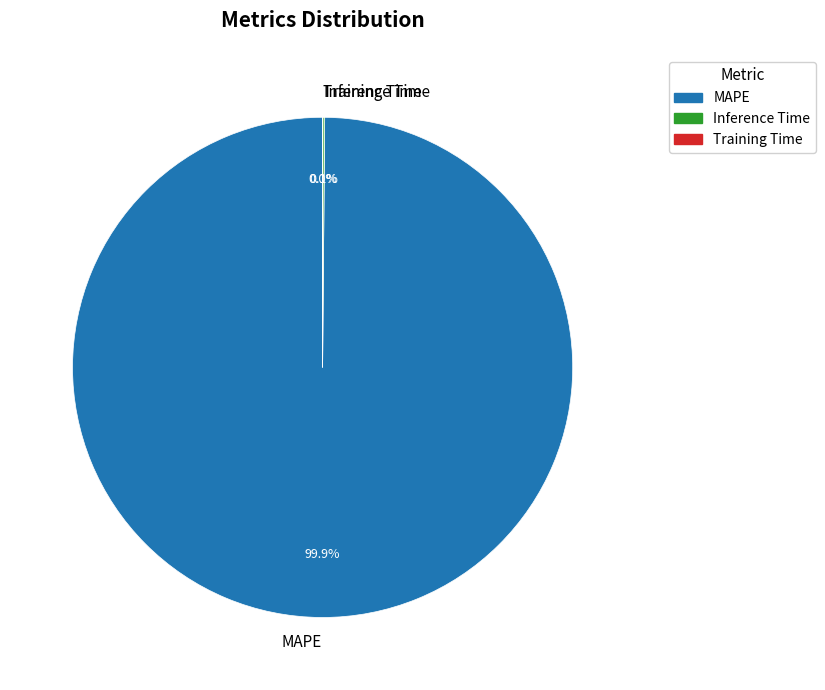

To the nearest percent, what is the average slice percentage?

33%